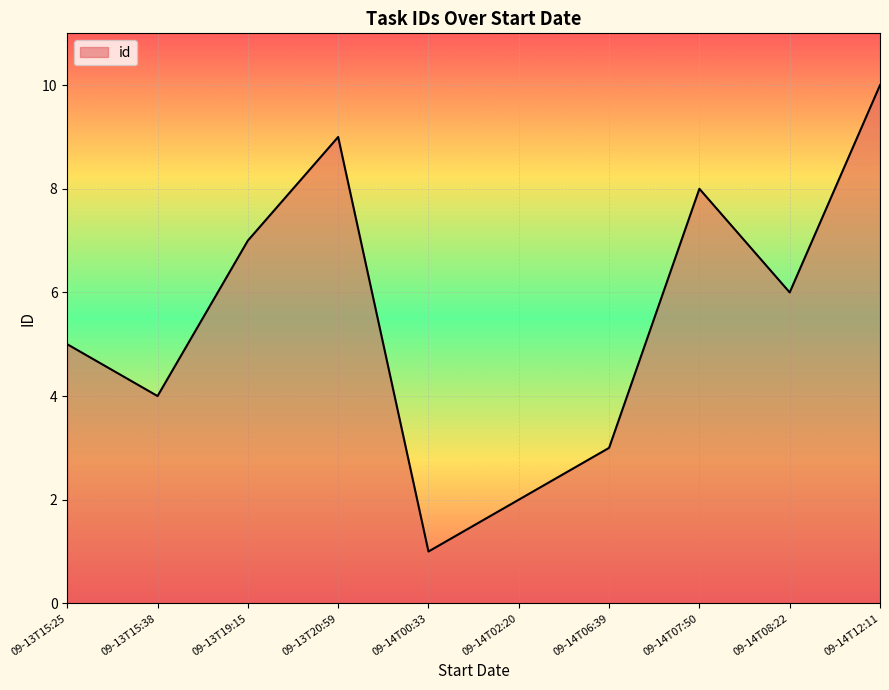

What is the change in value from 09-13T20:59 to 09-14T12:11?

+1